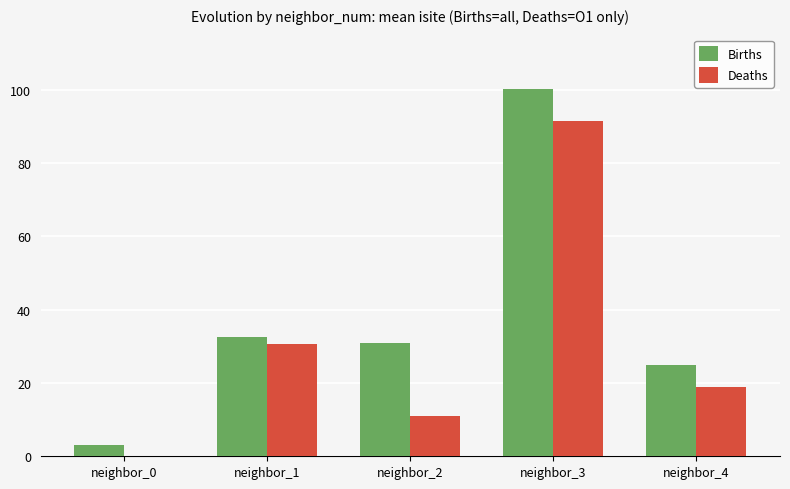

What is the sum of the Deaths values at neighbor_1 and neighbor_2?

41.5